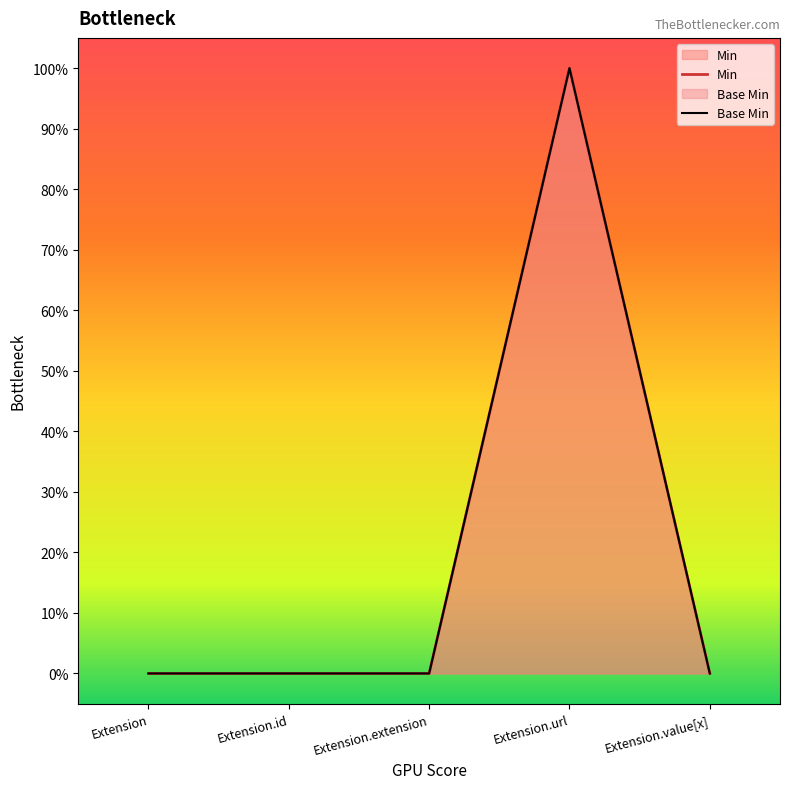

True or false: Min and Base Min intersect in this chart.

False